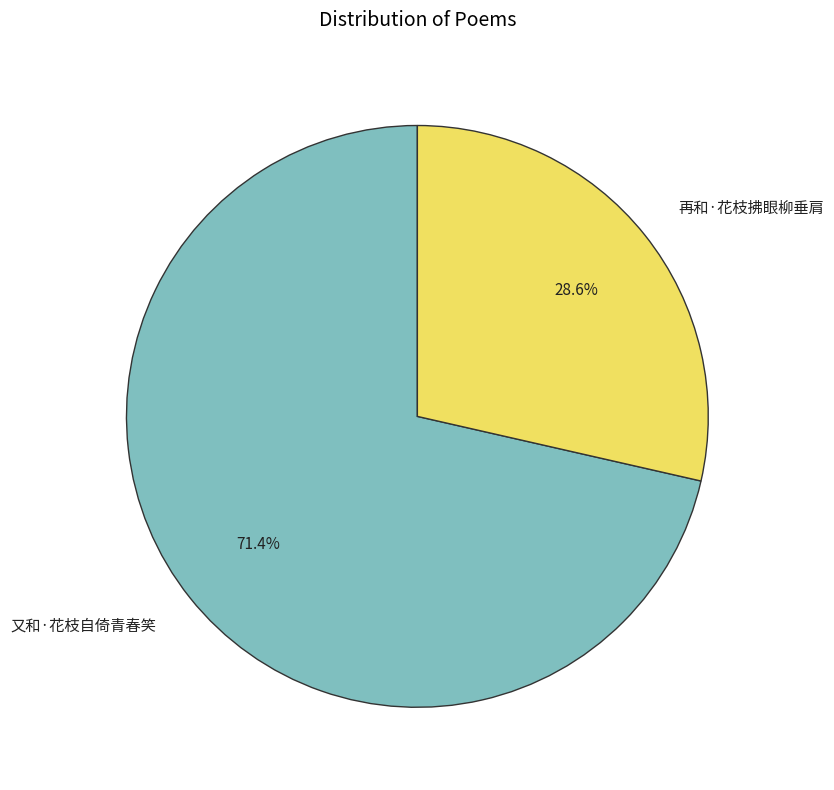

How many segments does this pie chart have?

2